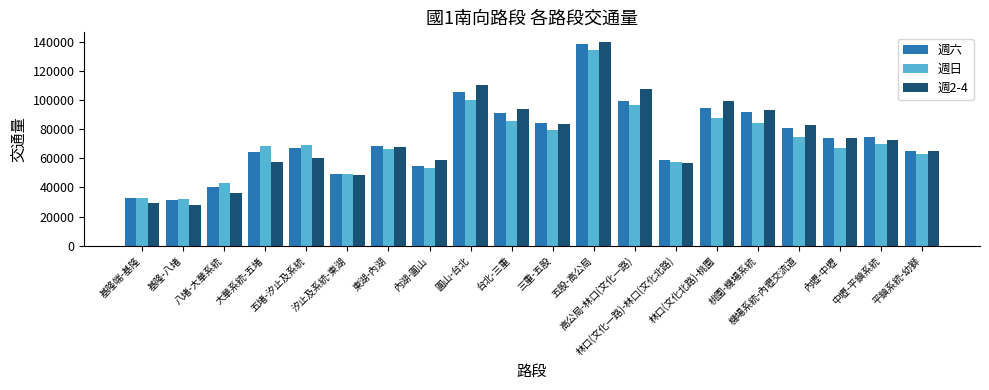

What is the value of the 週六 bar at the 17th from the left?

80613